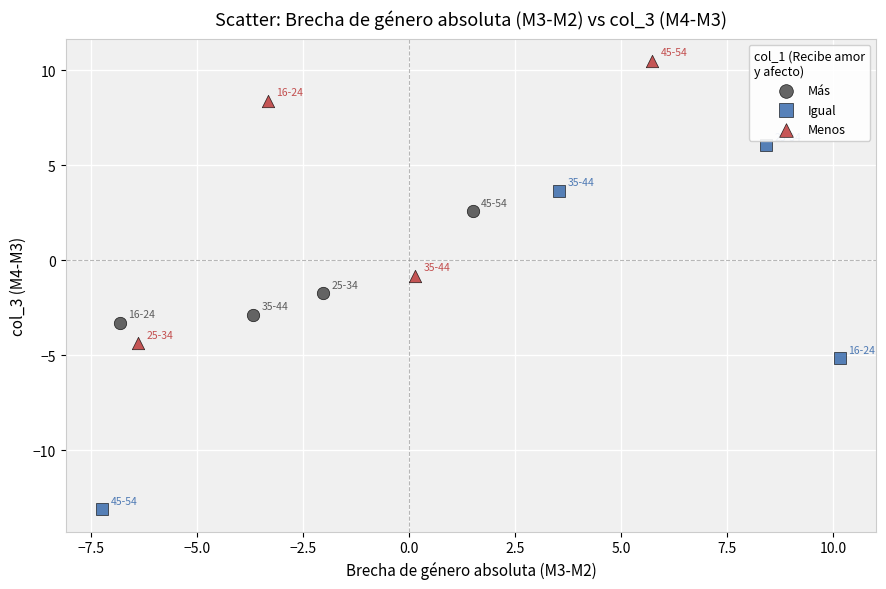

Which series contains the lowest Y value?

Igual